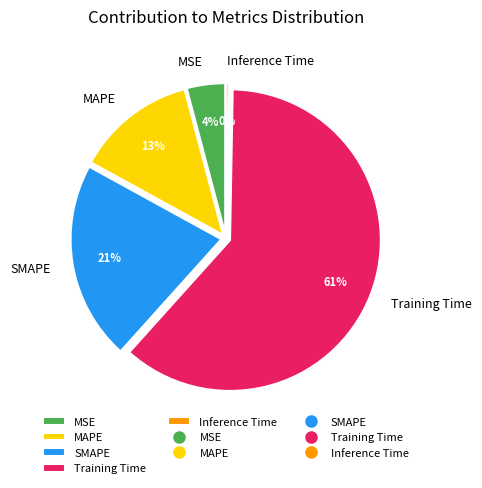

To the nearest percent, what is the average slice percentage?

20%